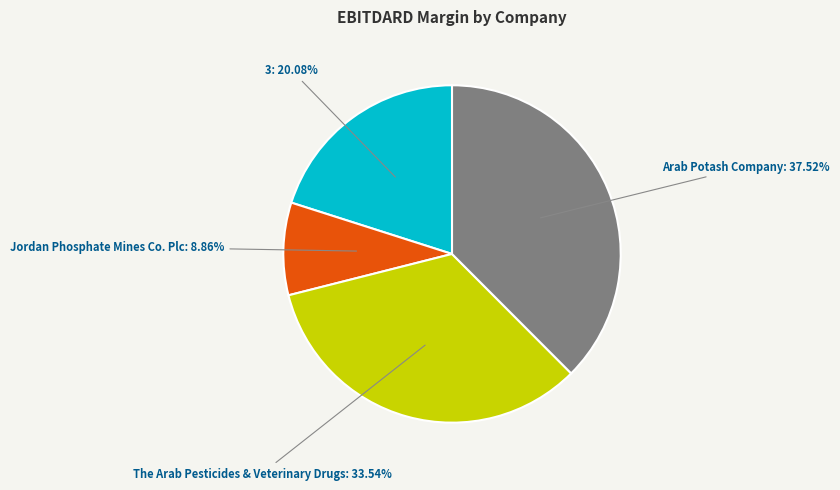

To the nearest percent, what portion does Arab Potash Company represent?

38%